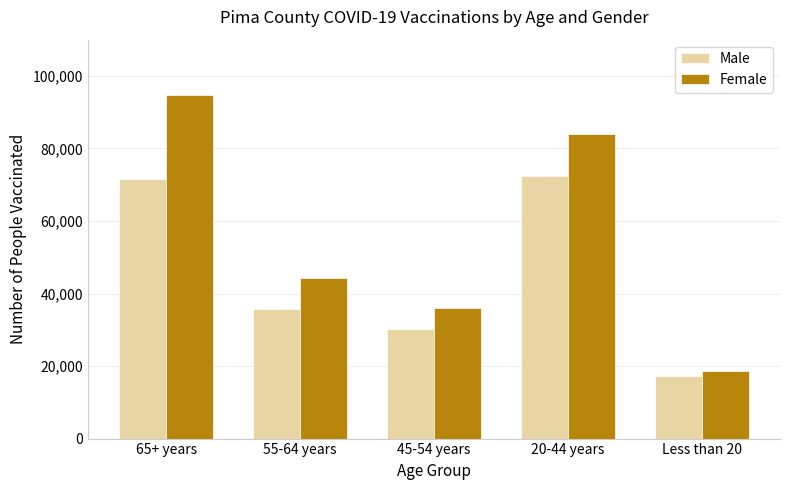

What is the average value of the Female series?

55501